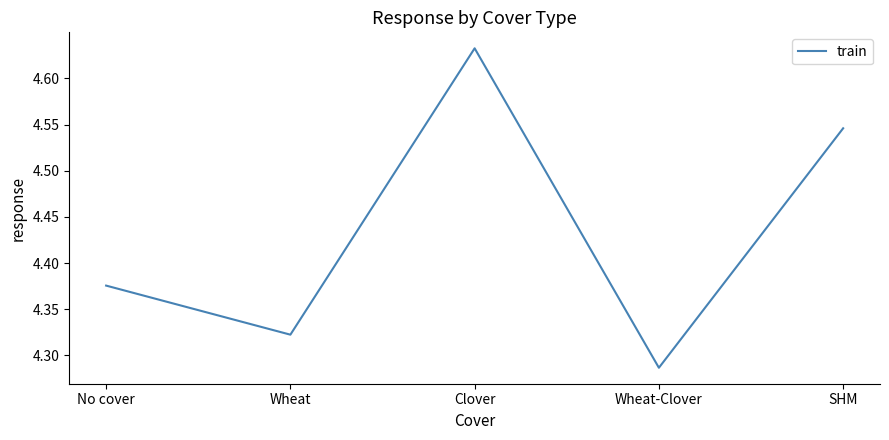

True or false: the data shows 1.5 at Clover.

False